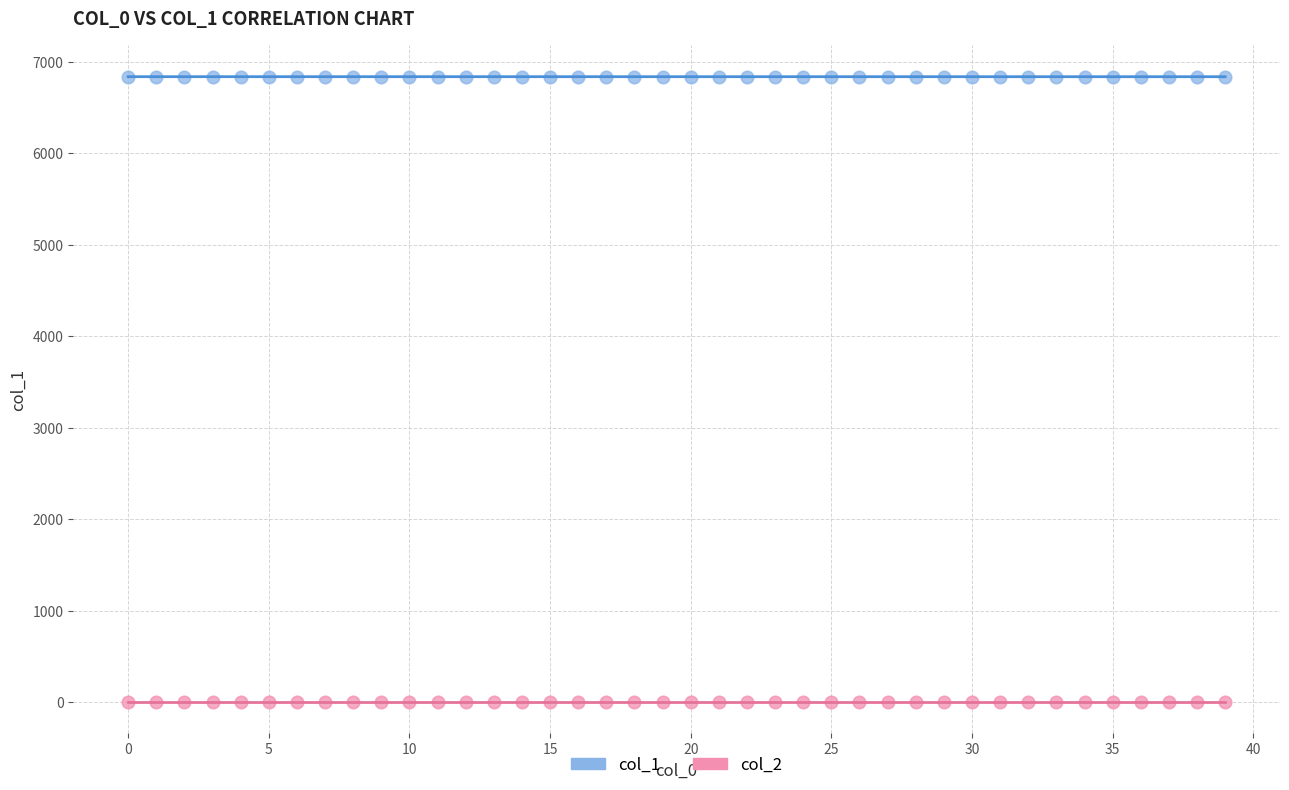

Count the number of points in this scatter plot.

80